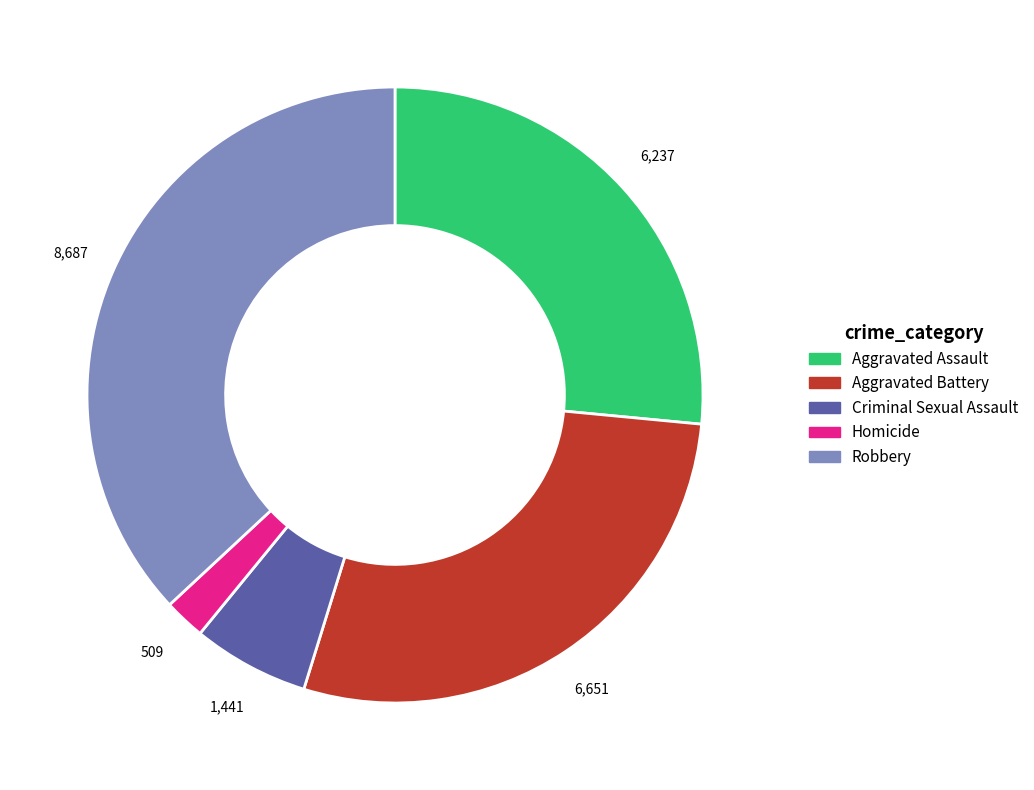

Which has a higher value, Aggravated Battery or Robbery?

Robbery